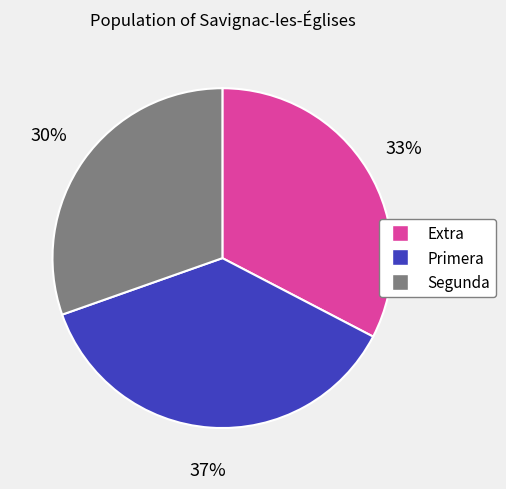

Is it true that Segunda is 19% of the pie?

False